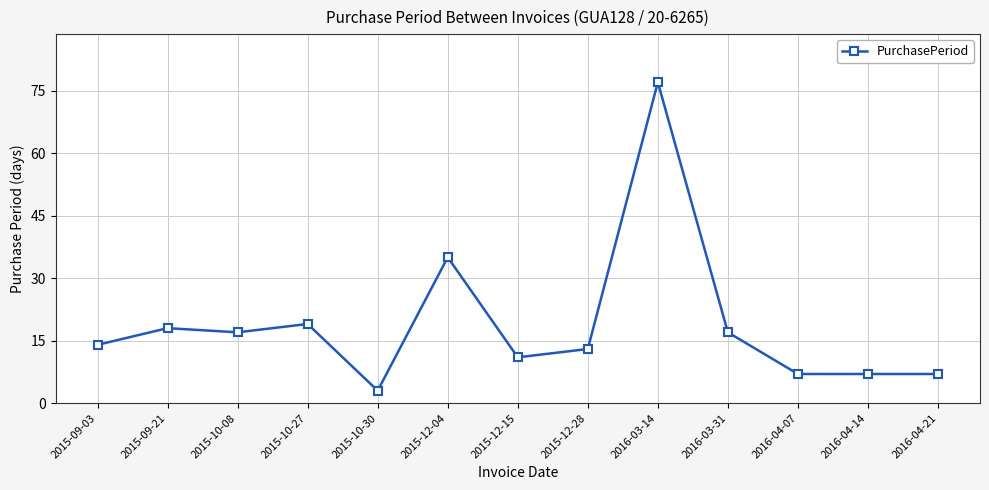

What is the average value?

19